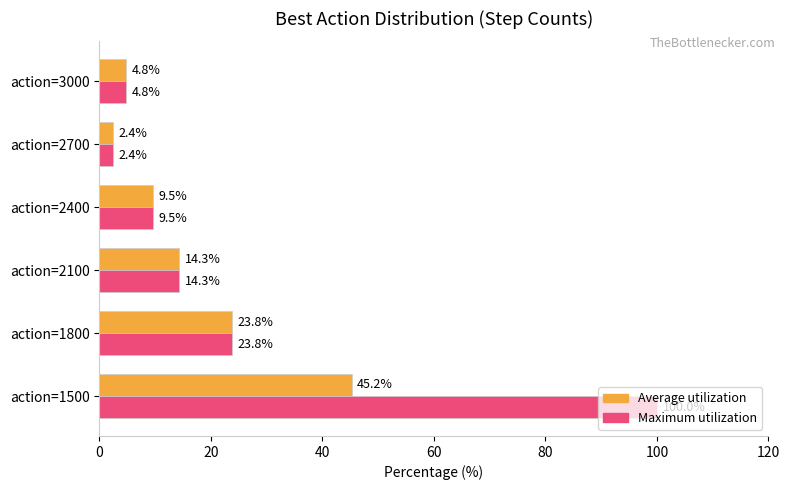

At which category does the chart reach its minimum across all series?

action=2700